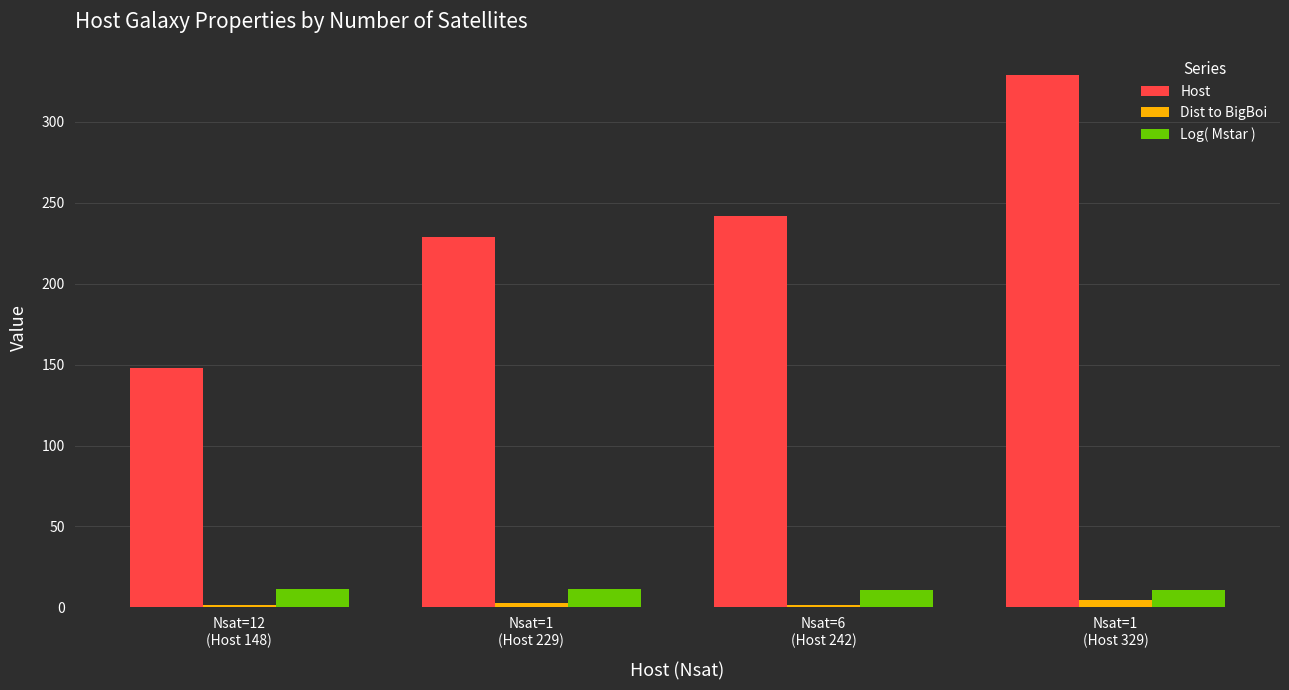

What is the difference between the maximum and minimum values in the Dist to BigBoi series?

3.2